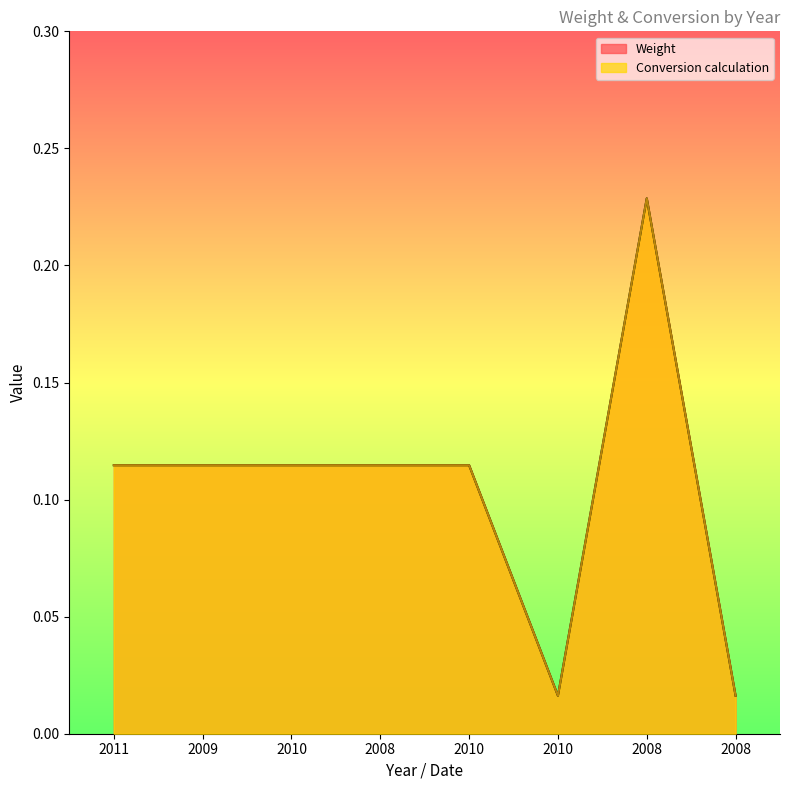

At which category is the sum across all series the highest?

2008